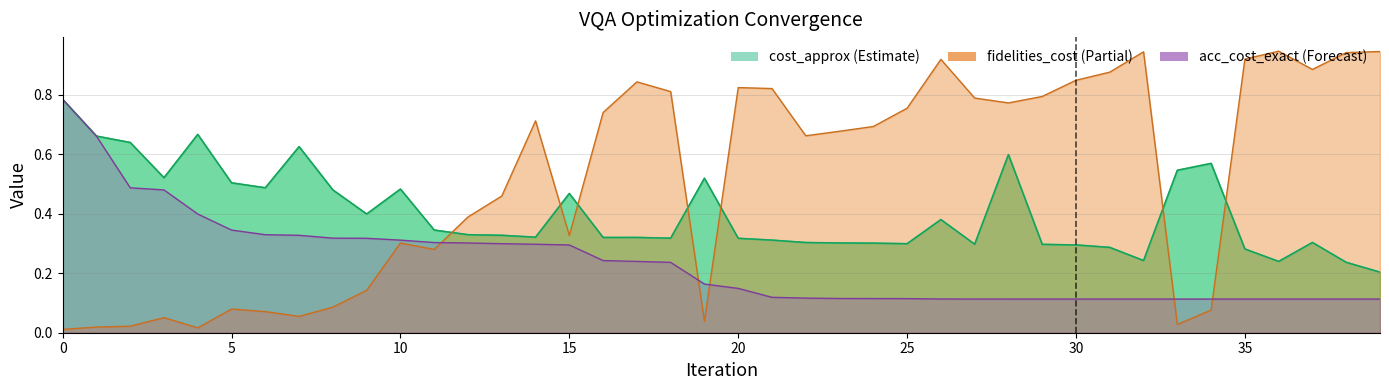

What is the spread (max minus min) of values at 12?

0.1